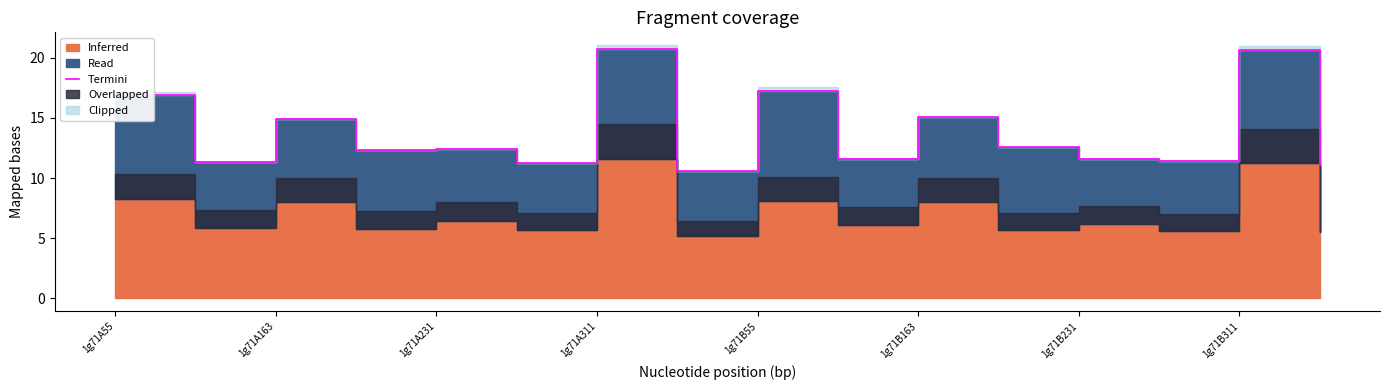

What is the sum of all values?

221.6